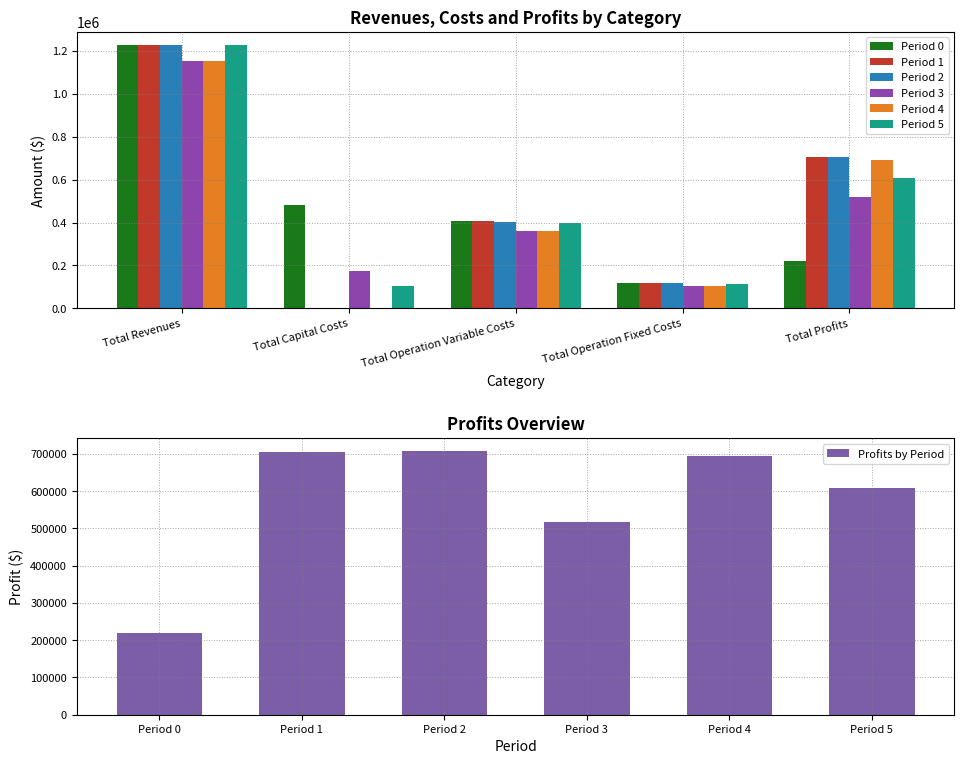

Which series has the largest total across all categories?

Period 2